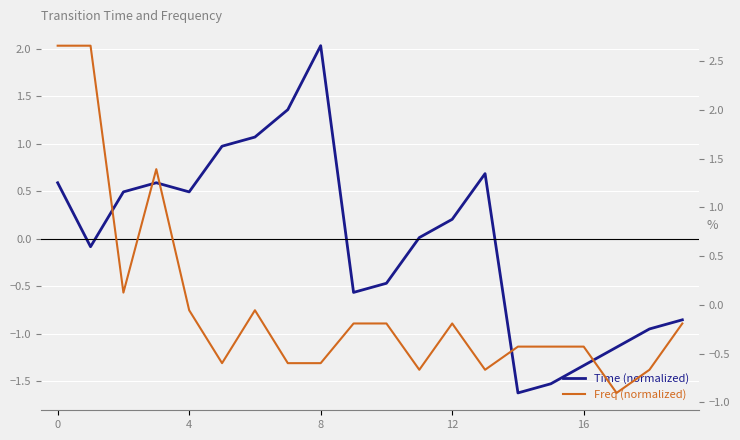

How many values in Freq (normalized) are below zero?

16